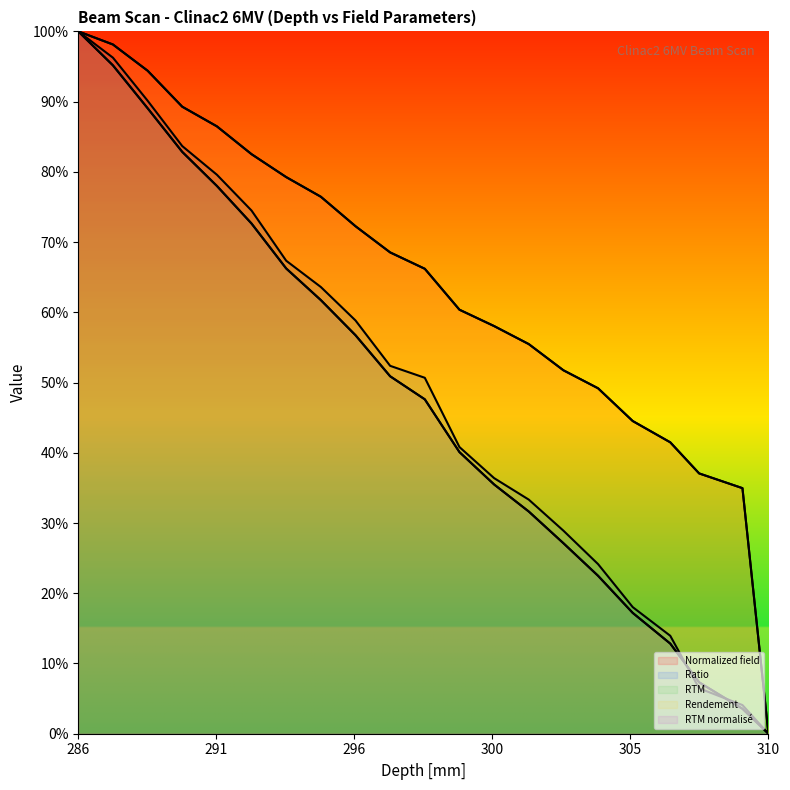

What position from the left is 302.9?

7